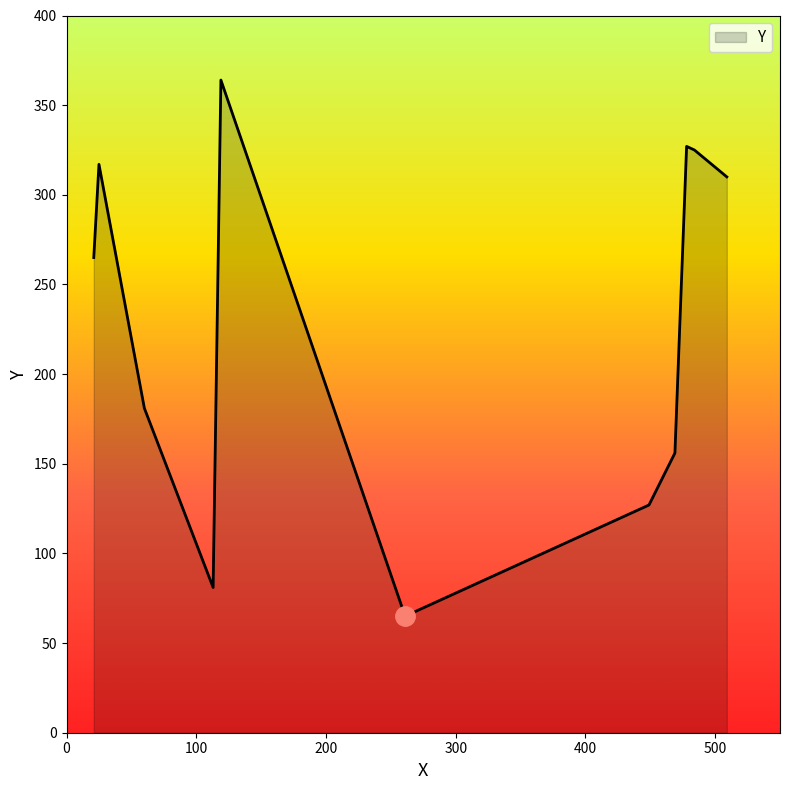

How many categories are shown in the chart?

11